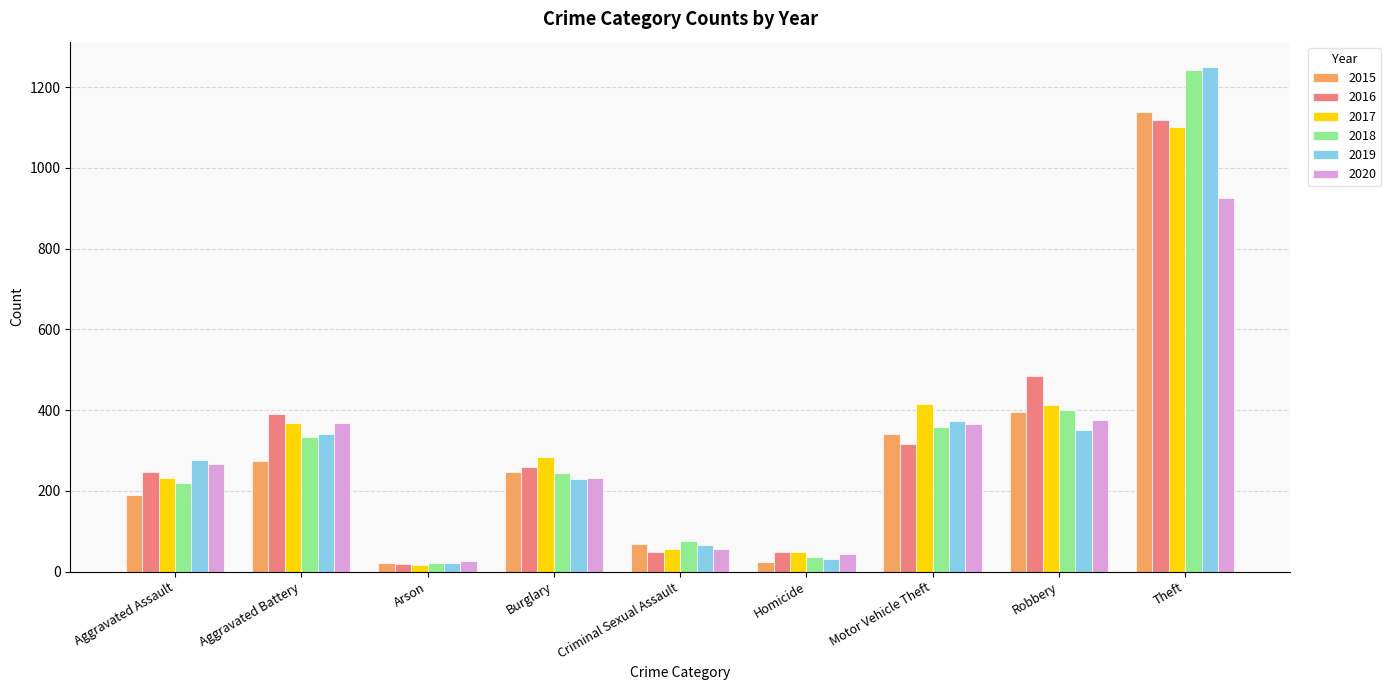

Where is 2018 nearest to the value 631?

Robbery